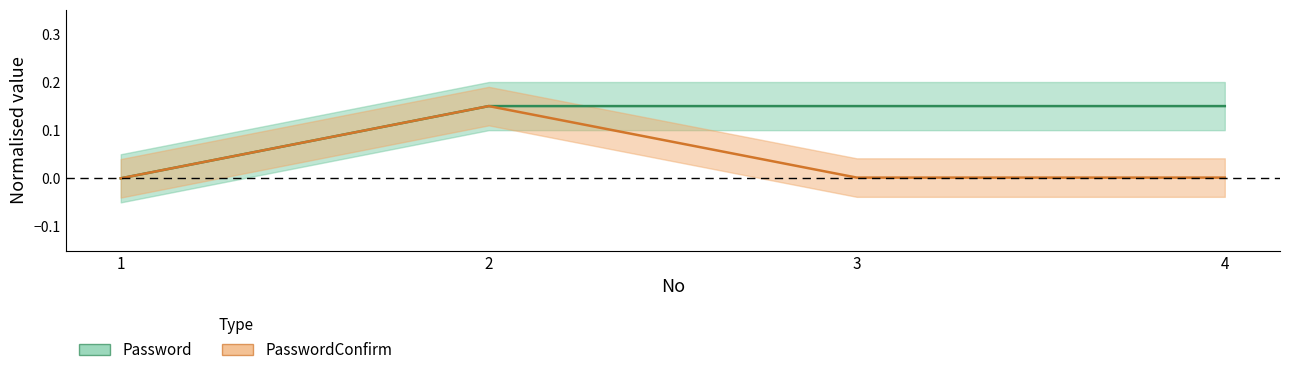

Is the value of Password at 3 greater than the value of PasswordConfirm at 1?

Yes